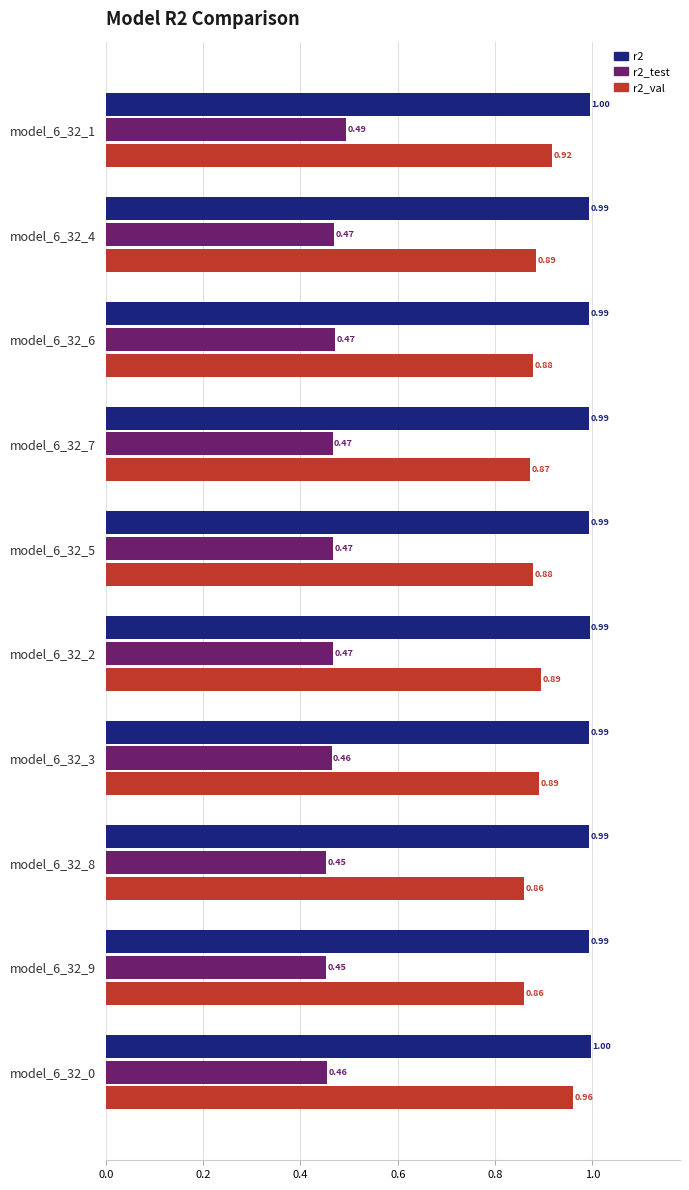

What is the average value of the r2 series?

1.0